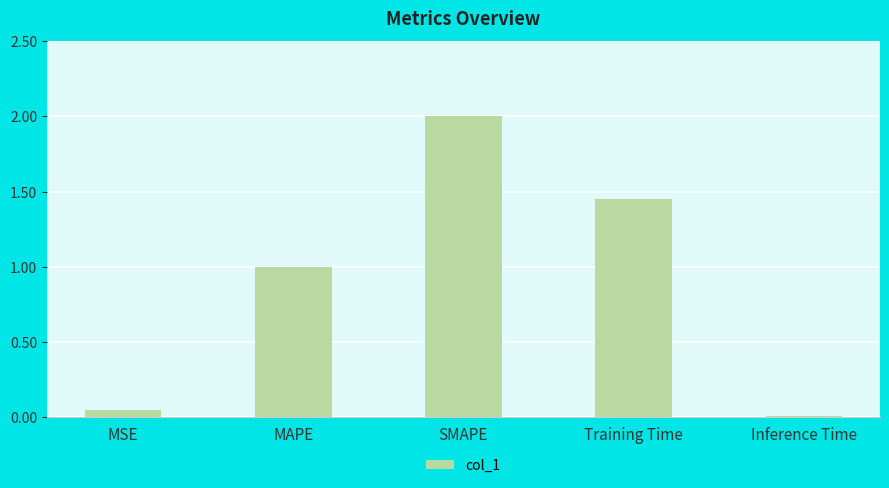

What is the label of the 4th bar from the right?

MAPE